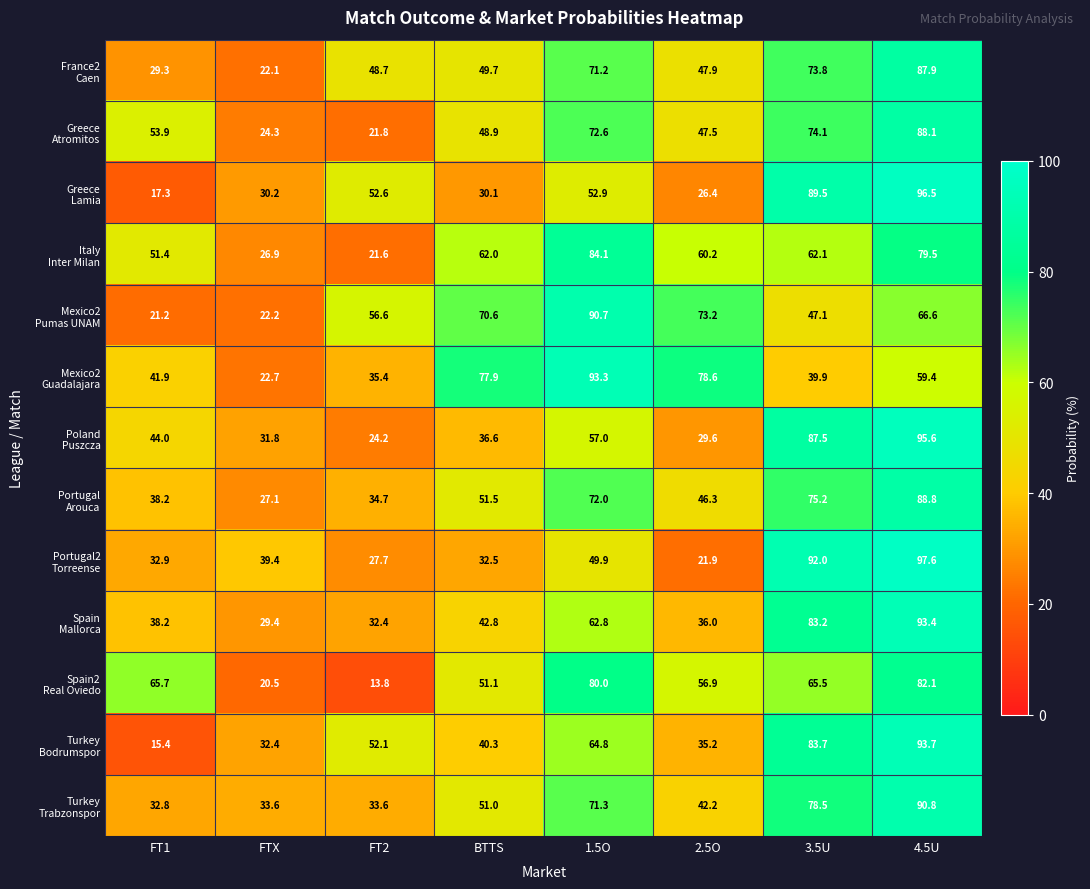

What is the total value across all series at 3.5U?

952.1